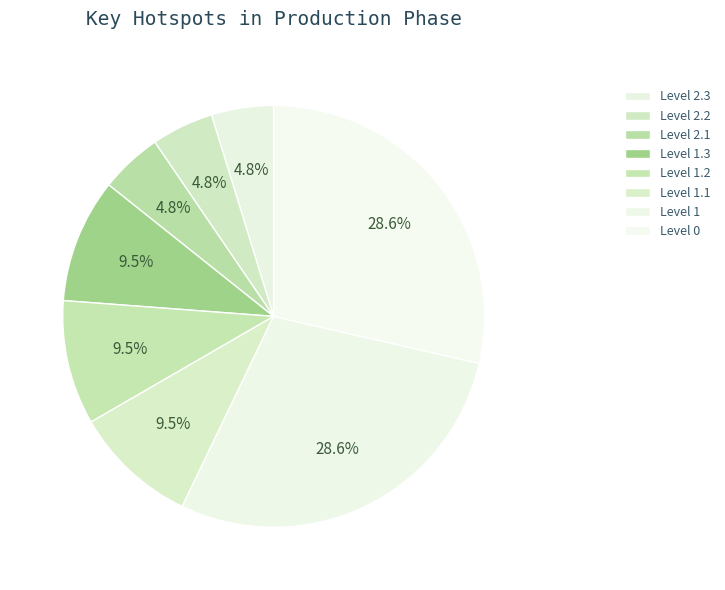

Which category has the smallest portion of the pie?

Level 2.3